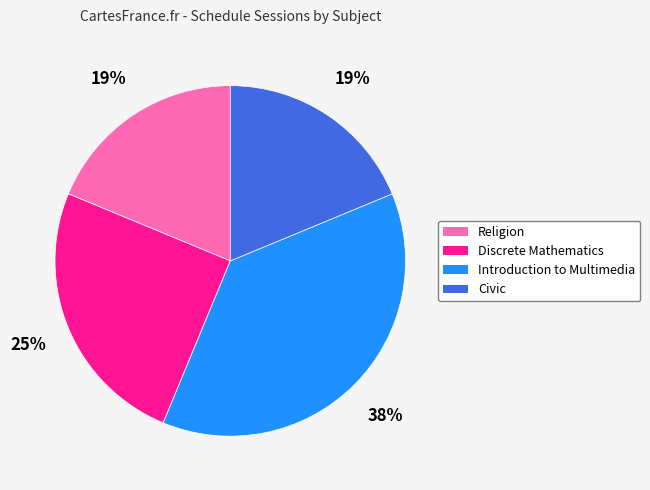

What percentage is the Discrete Mathematics slice, to the nearest percent?

25%